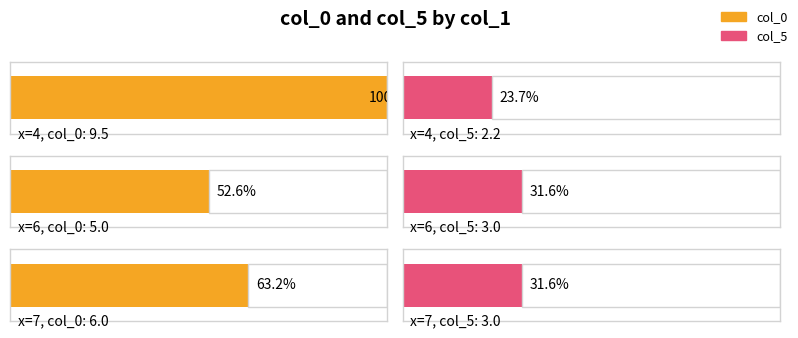

Between 5 and 10, which series saw the biggest shift?

col_0